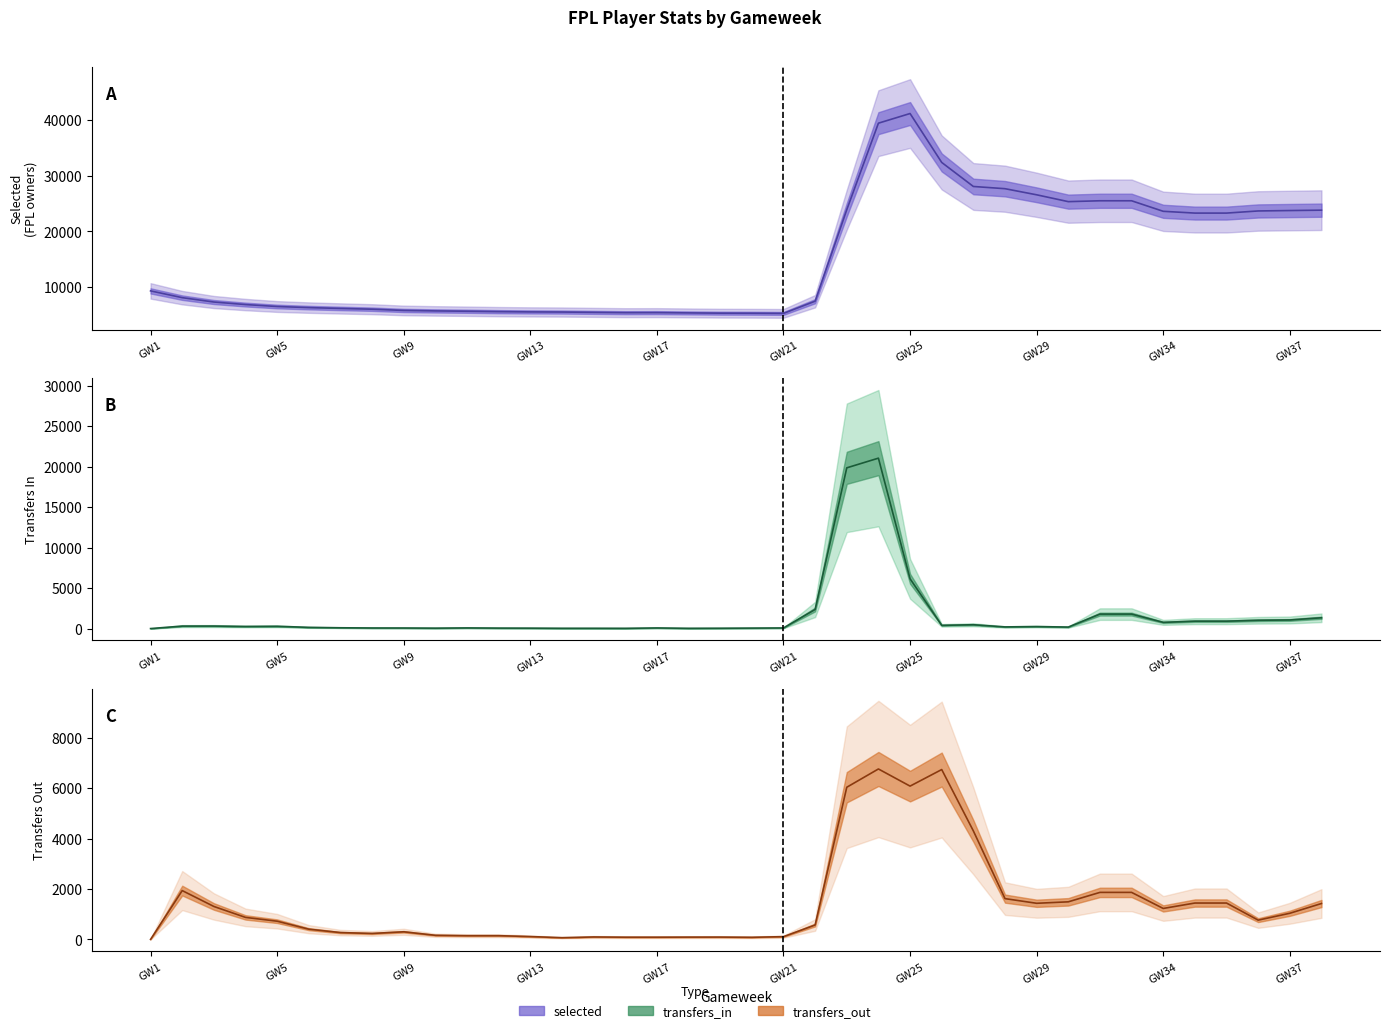

Count the number of data series in this chart.

3